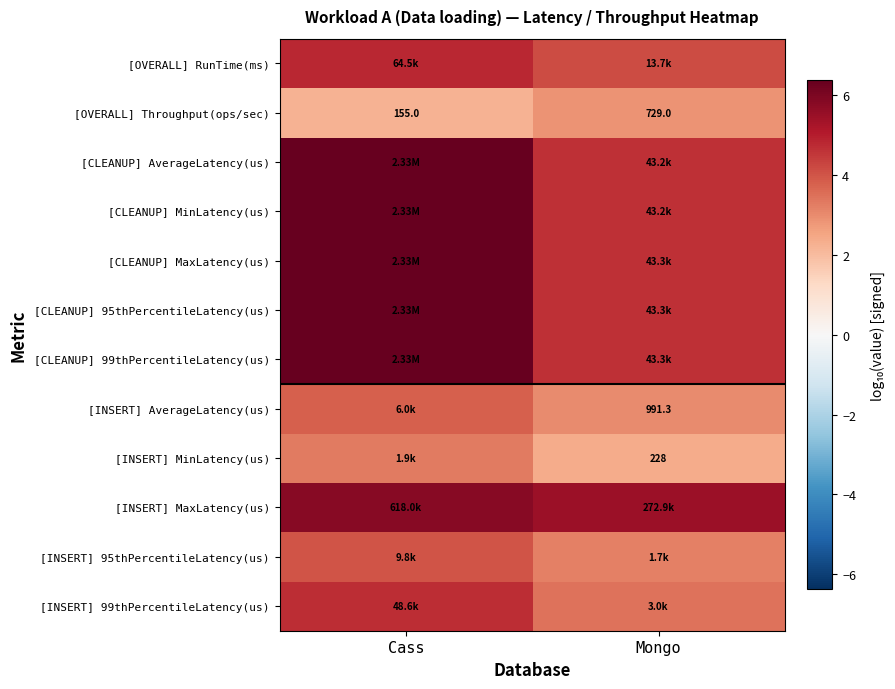

Count the number of data series in this chart.

12